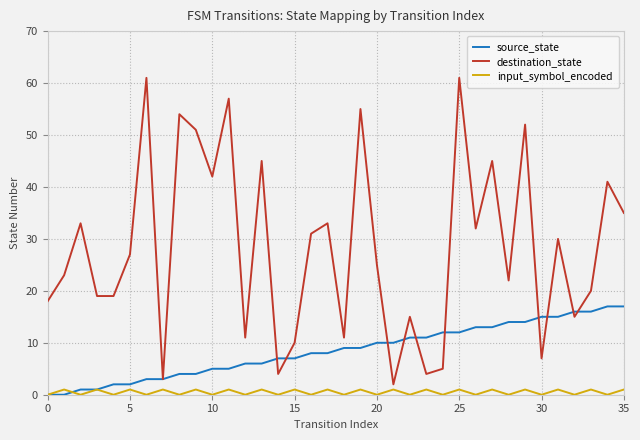

Is this an area chart (filled region under the line)?

No